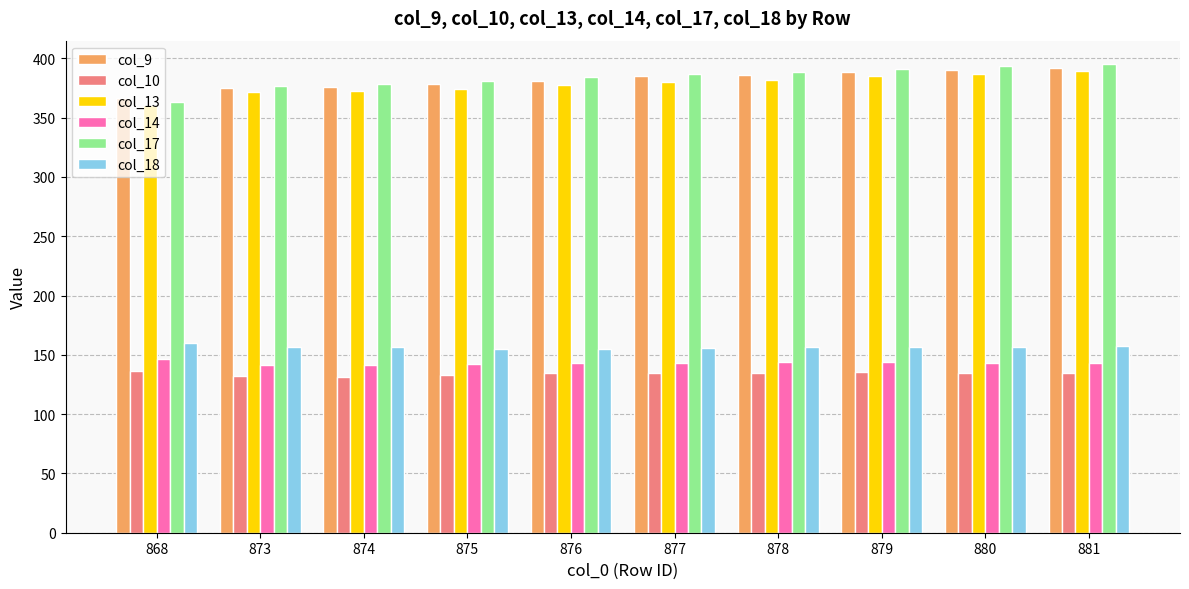

True or false: col_18 has a value of 70.7 at 881.

False